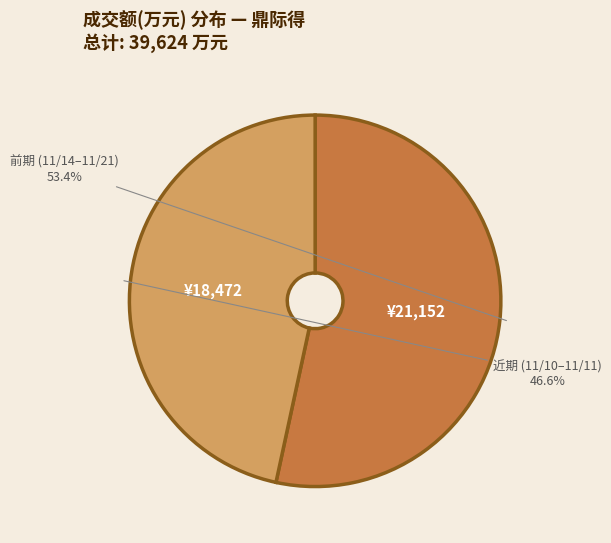

Which category has the smallest portion of the pie?

近期 (11/10–11/11)